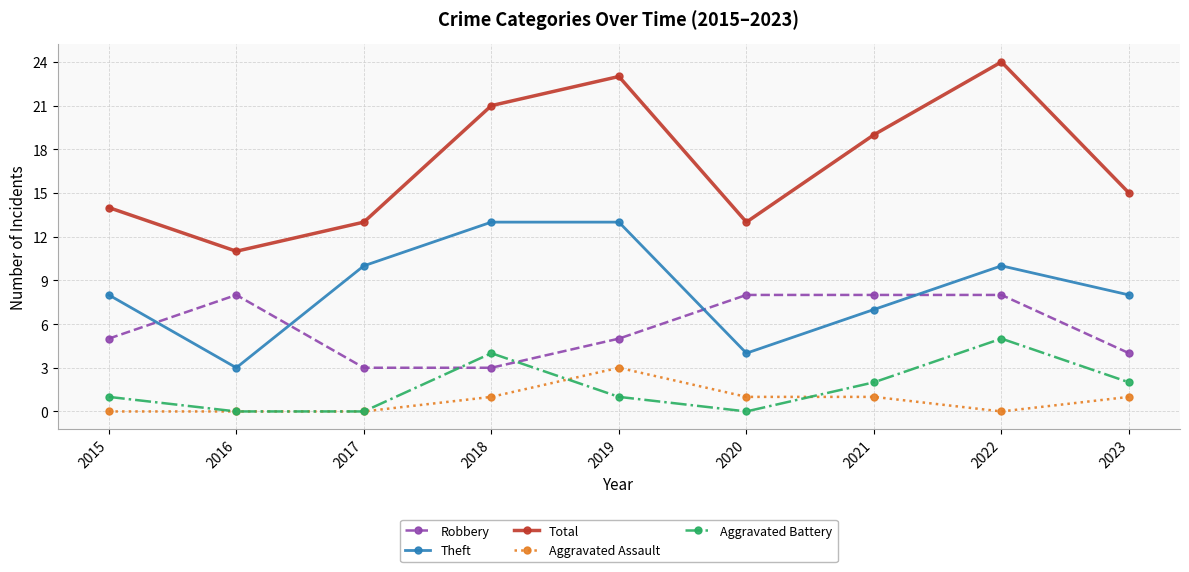

True or false: Aggravated Assault and Total cross at least once.

False